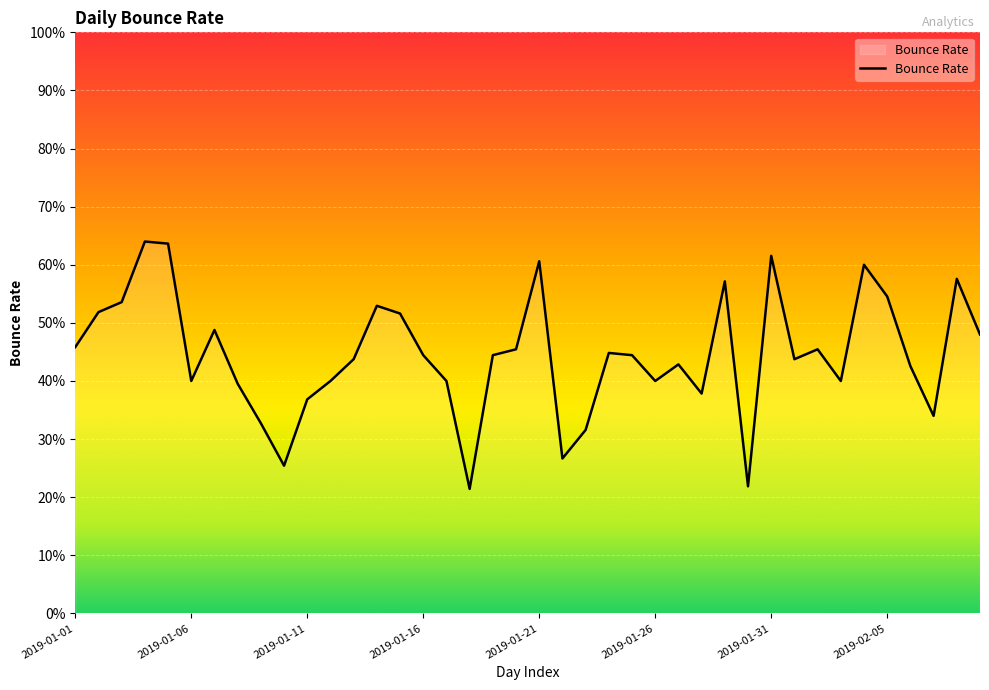

At which category does the data reach its first local valley?

2019-01-06